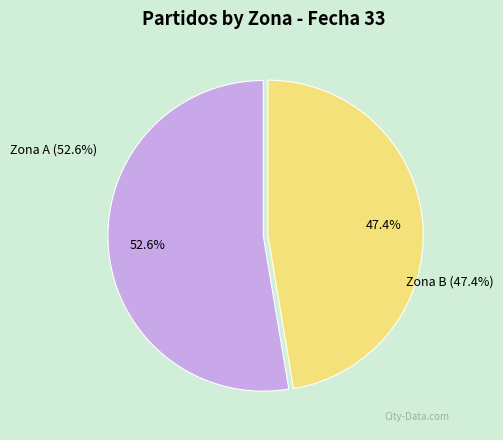

What is the change in value from A to B?

-1